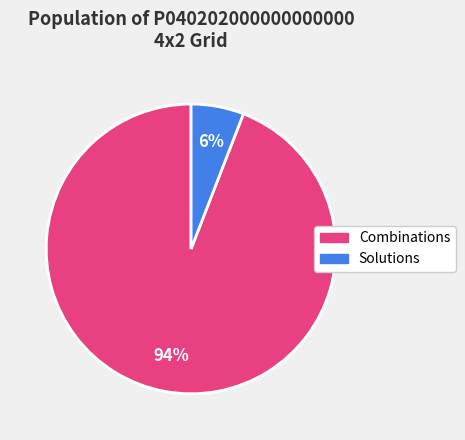

To the nearest percent, what is the average slice percentage?

50%